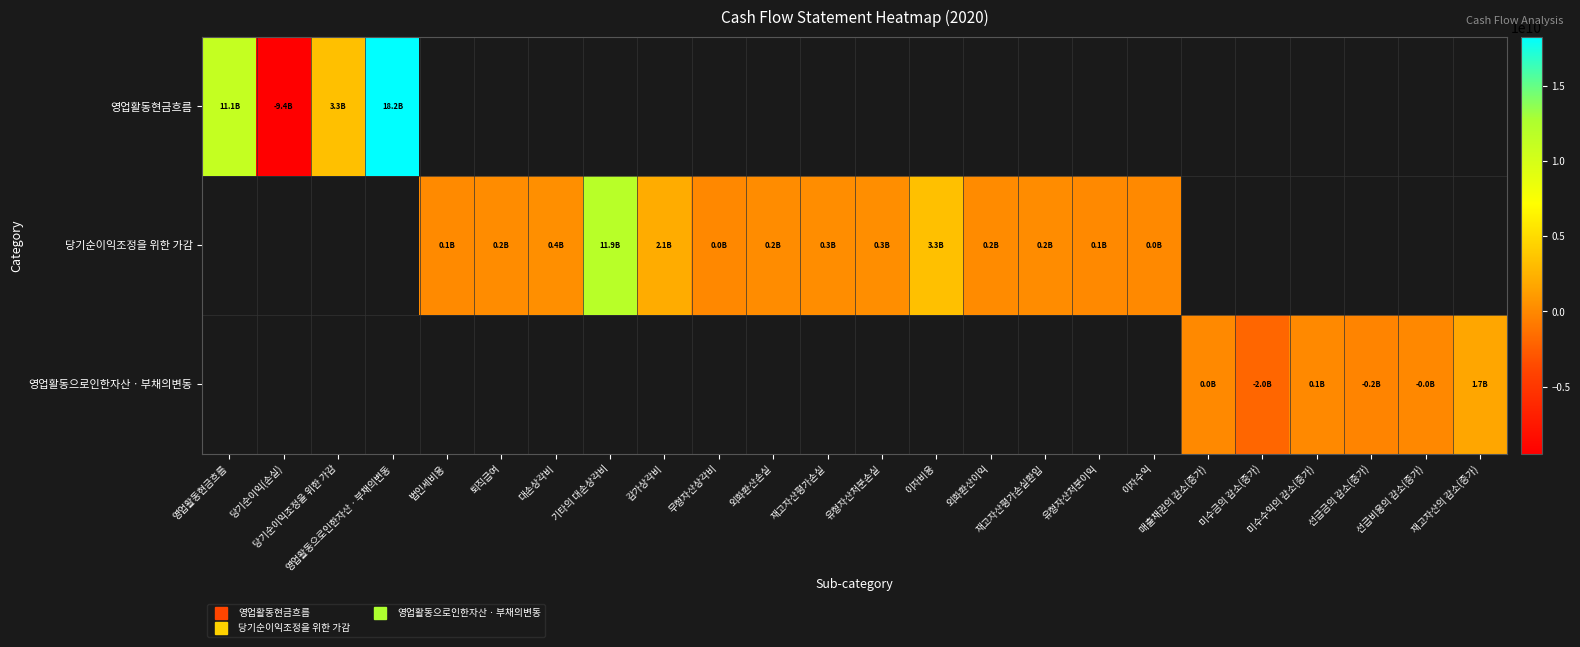

Which series has the largest range (max minus min)?

영업활동현금흐름